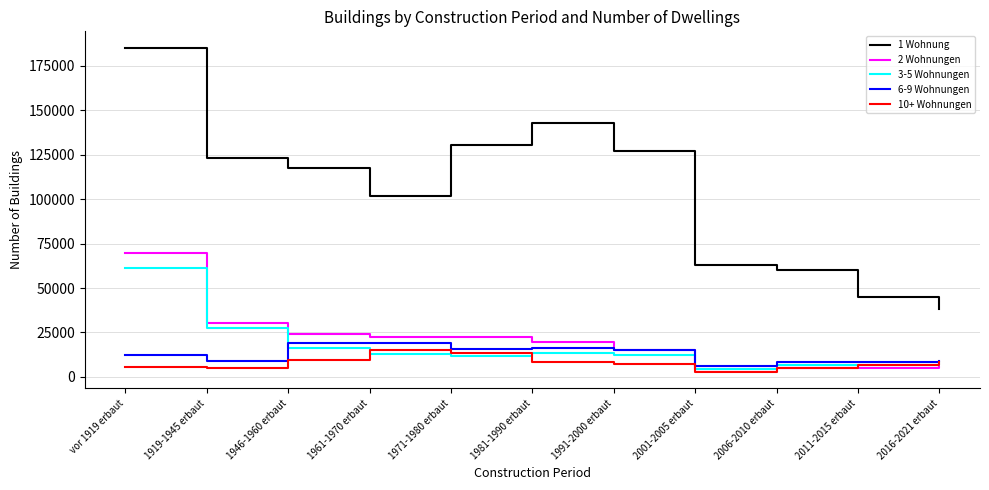

Is the value of 6-9 Wohnungen at 1991-2000 erbaut greater than the value of 1 Wohnung at 1971-1980 erbaut?

No